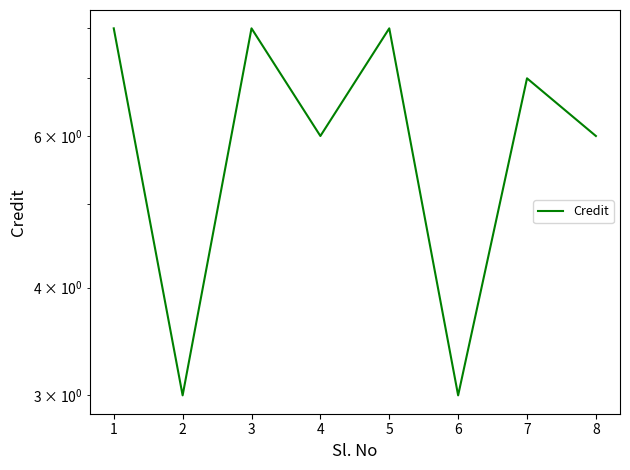

At which label does the data first exceed 7?

1